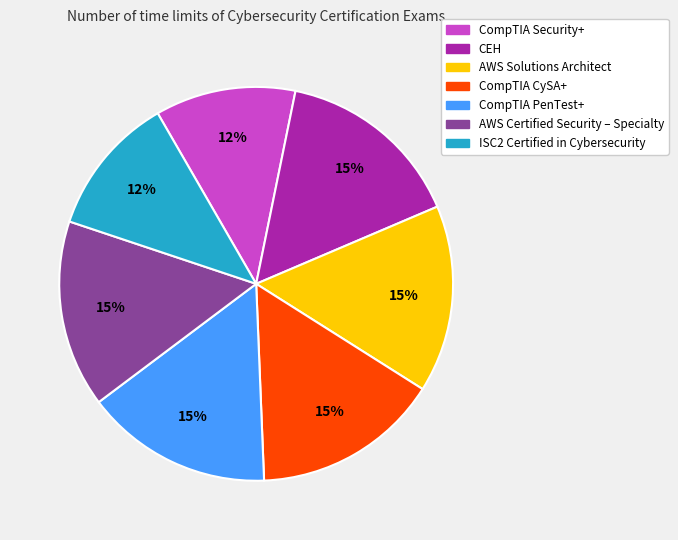

What is the ratio of the value at CEH to the value at CompTIA PenTest+?

1.0